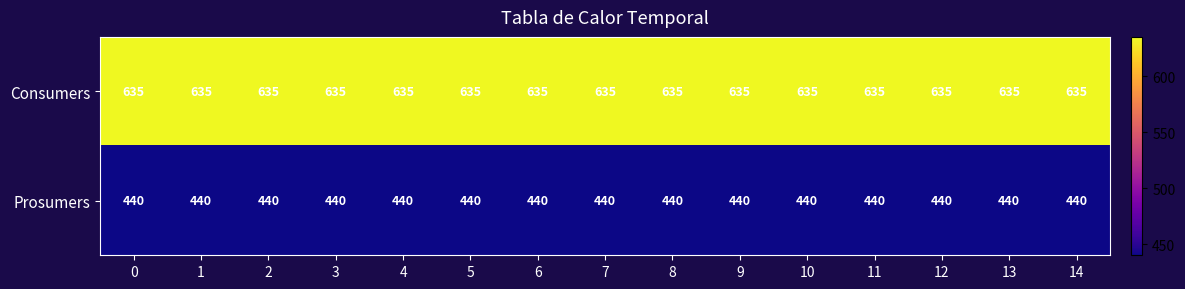

The Consumers series shows 839 at 6. True or false?

False